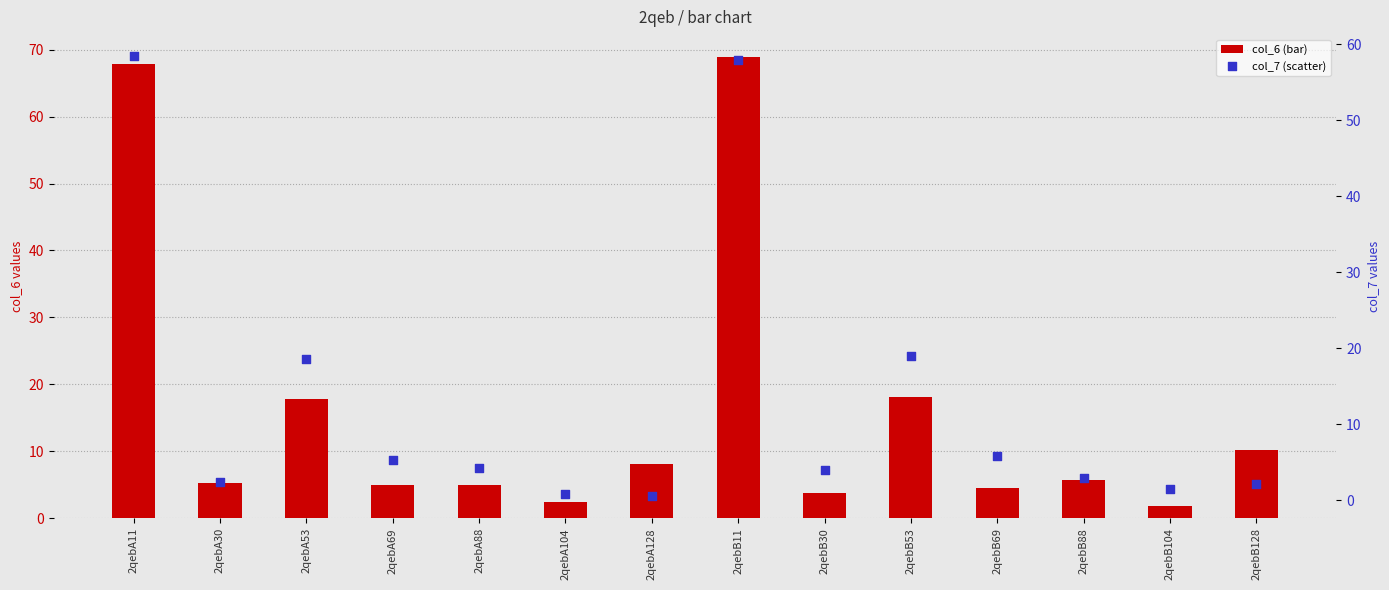

Which series contains the lowest Y value?

col_7 (scatter)